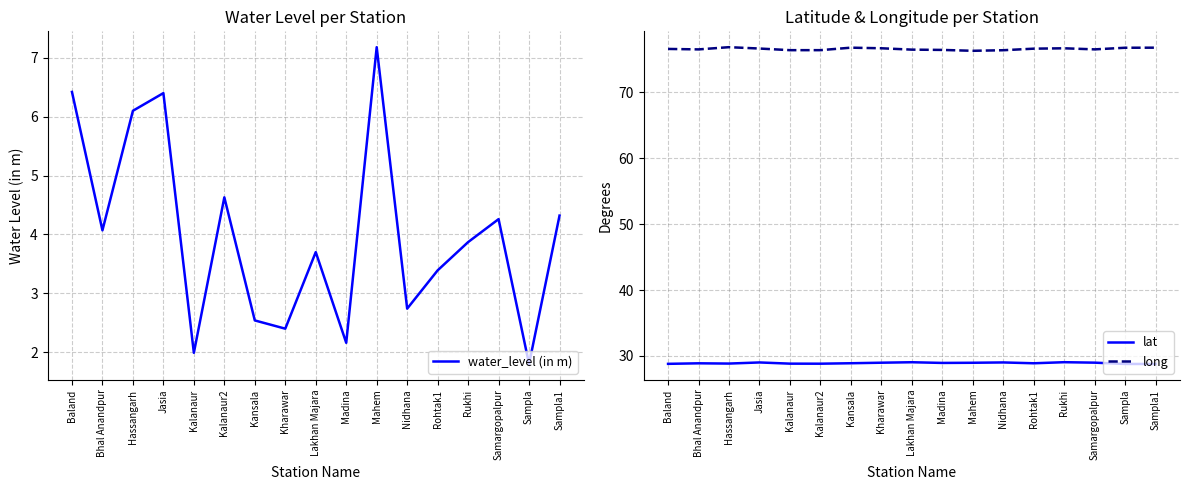

At which category is the sum across all series the highest?

Mahem